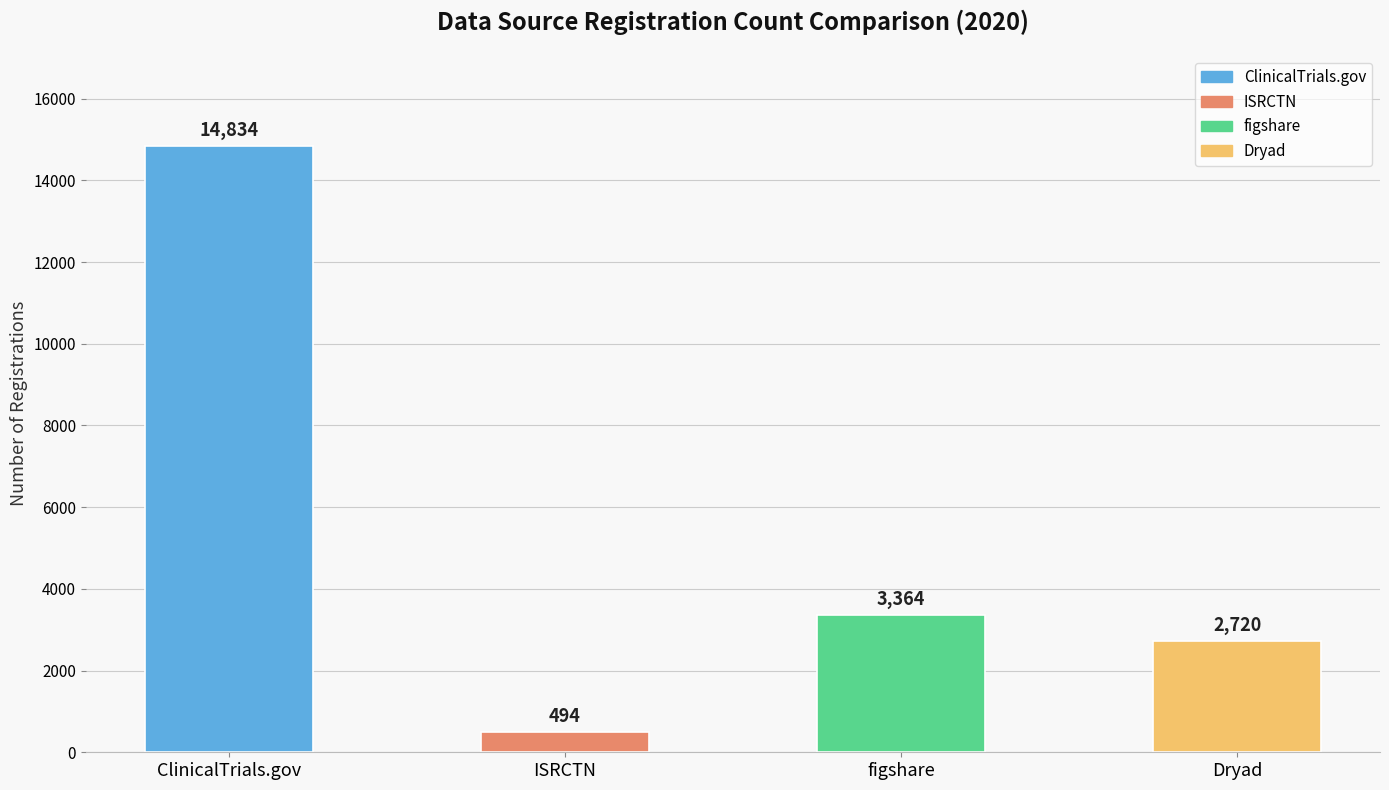

Reading left to right, what are all the values shown in this chart?

14834	494	3364	2720